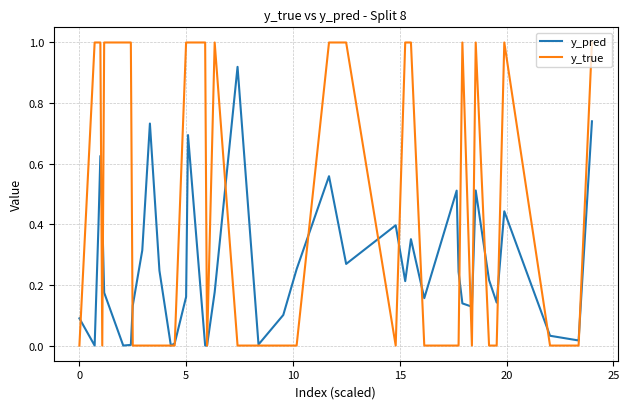

List the series in order of their peak value, lowest first.

y_pred, y_true